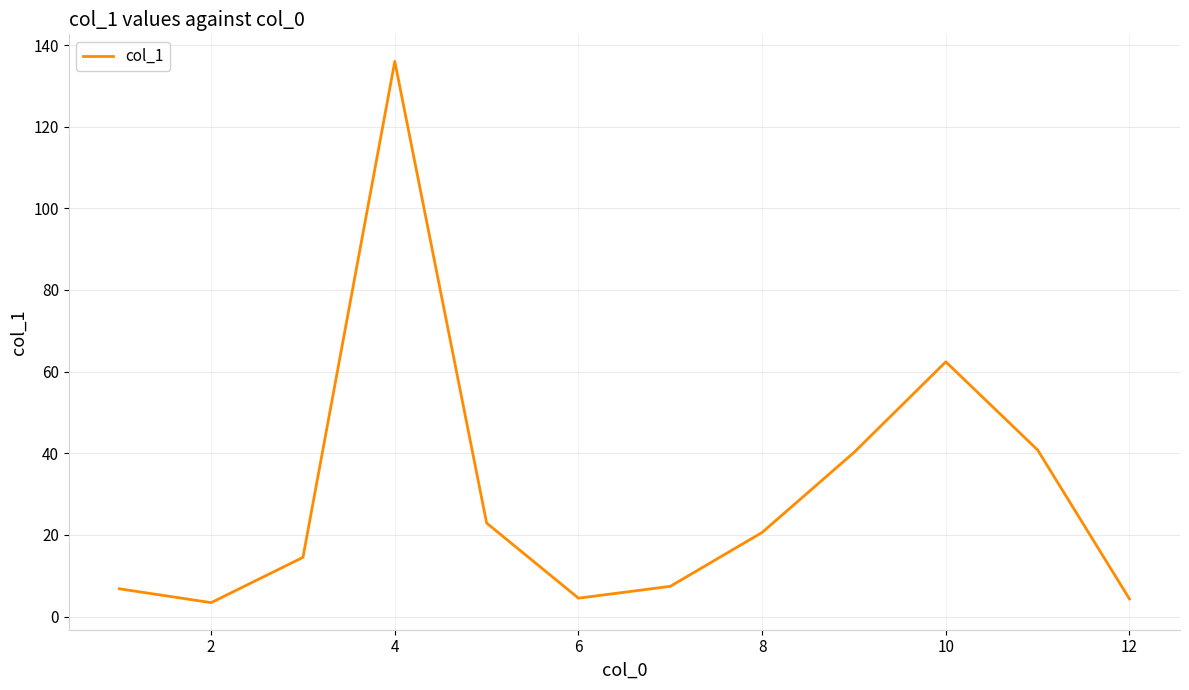

What is the difference between the maximum and minimum values?

132.6